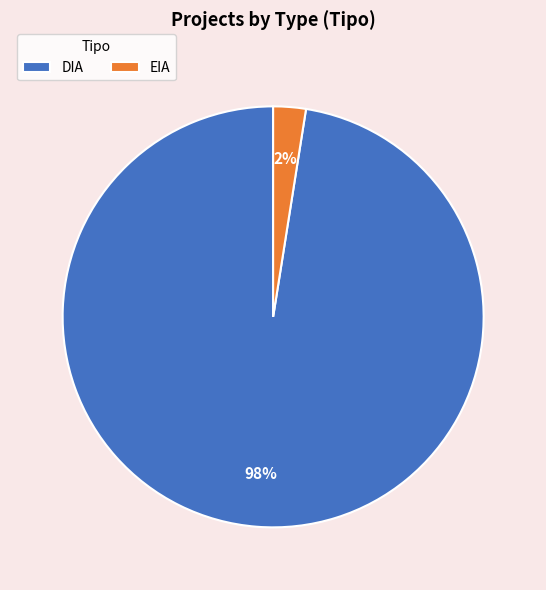

Is it true that EIA is 2% of the pie?

True